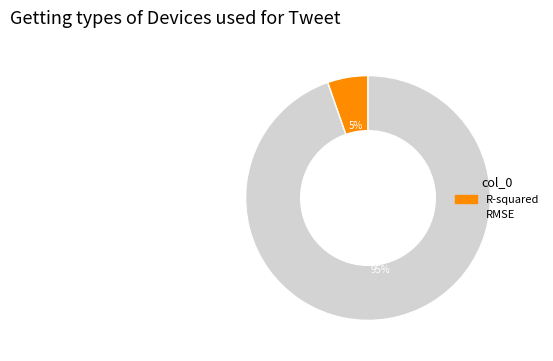

Which slice is the smallest?

R-squared